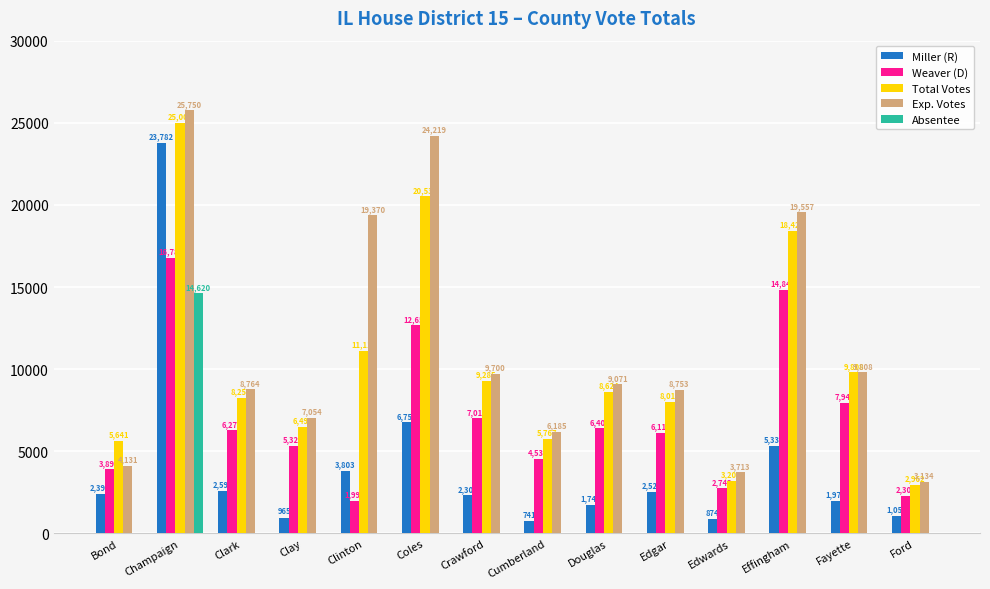

Reading right to left, list all the values displayed in this chart.

Miller (R): Ford=1058	Fayette=1970	Effingham=5338	Edwards=874	Edgar=2528	Douglas=1744	Cumberland=741	Crawford=2307	Coles=6758	Clinton=3803	Clay=965	Clark=2598	Champaign=23782	Bond=2398
Weaver (D): Ford=2304	Fayette=7940	Effingham=14847	Edwards=2743	Edgar=6114	Douglas=6405	Cumberland=4537	Crawford=7017	Coles=12657	Clinton=1992	Clay=5329	Clark=6278	Champaign=16785	Bond=3890
Total Votes: Ford=2962	Fayette=9808	Effingham=18420	Edwards=3201	Edgar=8013	Douglas=8624	Cumberland=5767	Crawford=9285	Coles=20533	Clinton=11112	Clay=6492	Clark=8257	Champaign=25007	Bond=5641
Exp. Votes: Ford=3134	Fayette=9808	Effingham=19557	Edwards=3713	Edgar=8753	Douglas=9071	Cumberland=6185	Crawford=9700	Coles=24219	Clinton=19370	Clay=7054	Clark=8764	Champaign=25750	Bond=4131
Absentee: Ford=0	Fayette=0	Effingham=0	Edwards=0	Edgar=0	Douglas=0	Cumberland=0	Crawford=0	Coles=0	Clinton=0	Clay=0	Clark=0	Champaign=14620	Bond=0